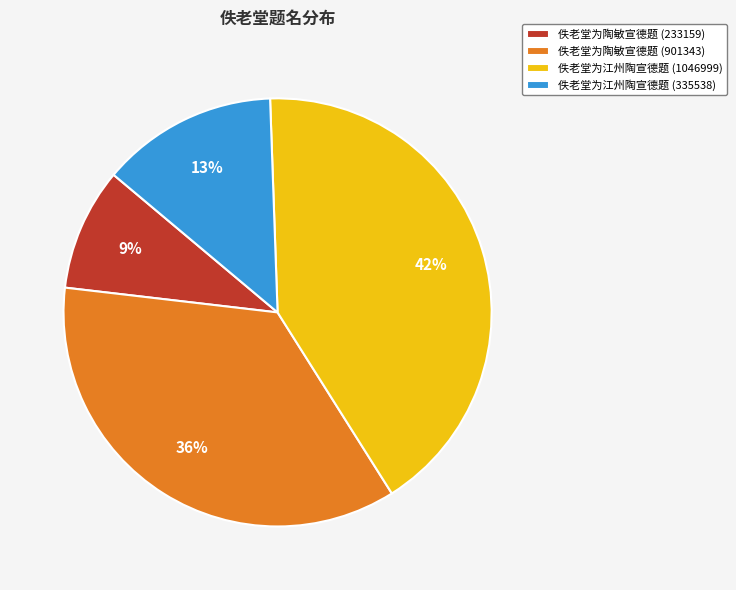

To the nearest percent, what is the average slice percentage?

25%